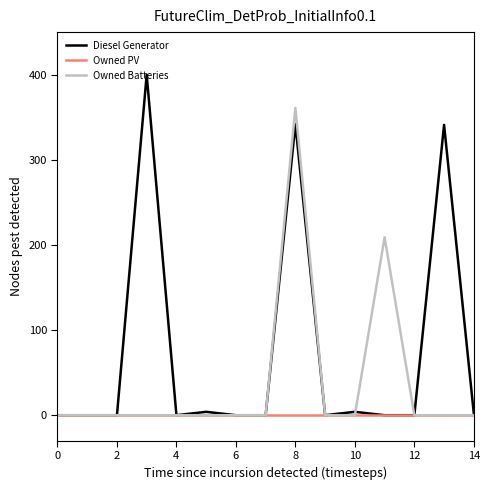

Which series has the largest total across all categories?

Diesel Generator